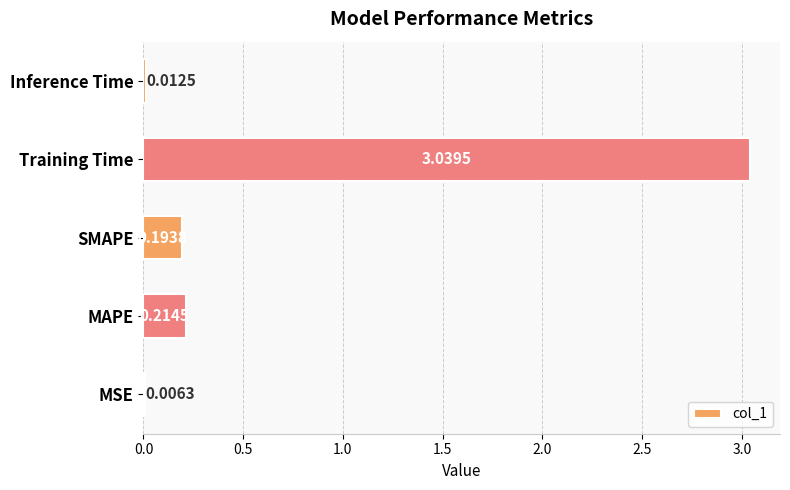

What is the sum of the values at Inference Time and Training Time?

3.1